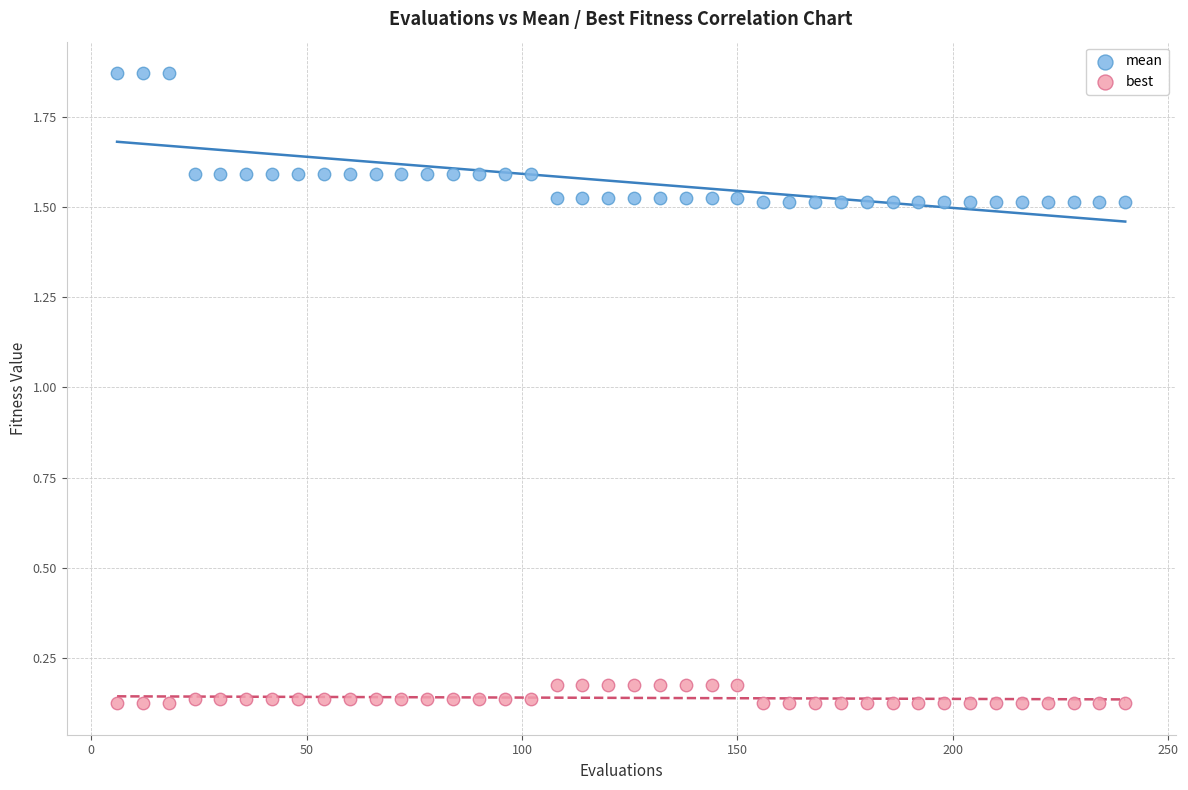

What is the X range (max minus min) for the scatter plot?

234.0